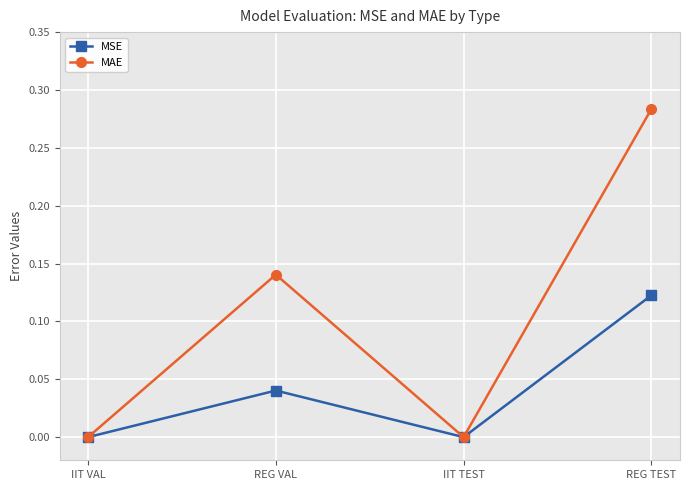

Count the MAE values in the range 0 to 1.

4